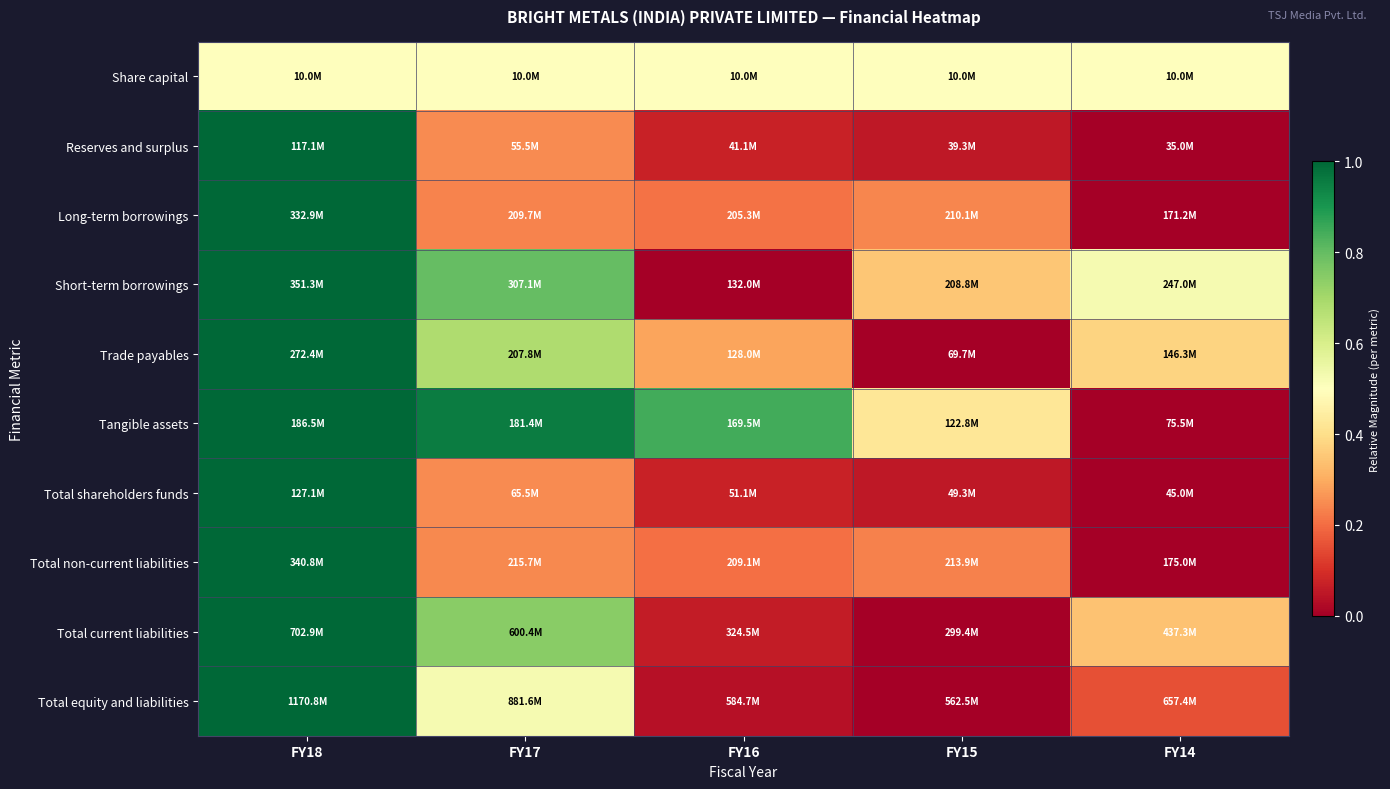

Reading left to right, list all the values displayed in this chart.

Share capital: FY18=0.5	FY17=0.5	FY16=0.5	FY15=0.5	FY14=0.5
Reserves and surplus: FY18=1.0	FY17=0.2	FY16=0.1	FY15=0.1	FY14=0.0
Long-term borrowings: FY18=1.0	FY17=0.2	FY16=0.2	FY15=0.2	FY14=0.0
Short-term borrowings: FY18=1.0	FY17=0.8	FY16=0.0	FY15=0.4	FY14=0.5
Trade payables: FY18=1.0	FY17=0.7	FY16=0.3	FY15=0.0	FY14=0.4
Tangible assets: FY18=1.0	FY17=1.0	FY16=0.8	FY15=0.4	FY14=0.0
Total shareholders funds: FY18=1.0	FY17=0.2	FY16=0.1	FY15=0.1	FY14=0.0
Total non-current liabilities: FY18=1.0	FY17=0.2	FY16=0.2	FY15=0.2	FY14=0.0
Total current liabilities: FY18=1.0	FY17=0.7	FY16=0.1	FY15=0.0	FY14=0.3
Total equity and liabilities: FY18=1.0	FY17=0.5	FY16=0.0	FY15=0.0	FY14=0.2